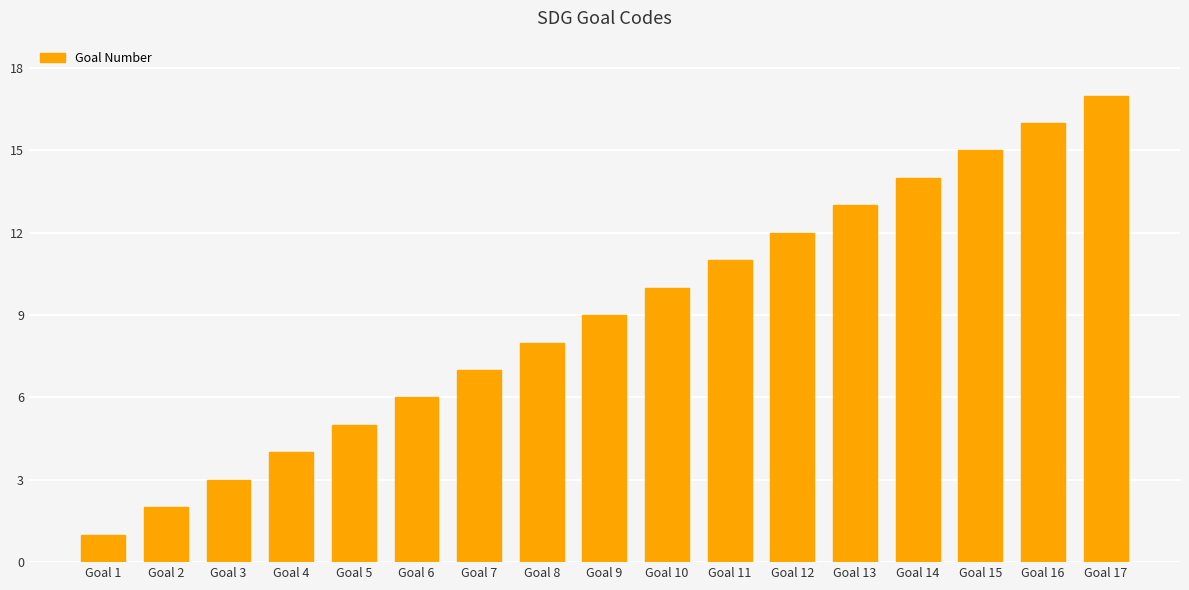

List the labels in order of value, largest first.

Goal 17, Goal 16, Goal 15, Goal 14, Goal 13, Goal 12, Goal 11, Goal 10, Goal 9, Goal 8, Goal 7, Goal 6, Goal 5, Goal 4, Goal 3, Goal 2, Goal 1